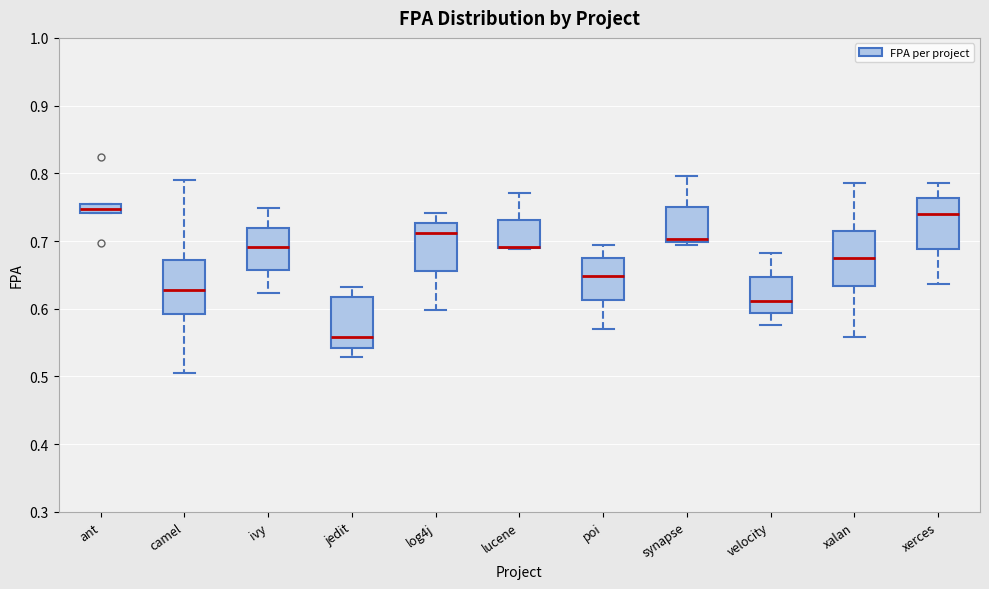

Where is the lower edge of the box for poi on the y-axis? The values are not printed on the chart, so give them approximately, as read against the axis.

0.61